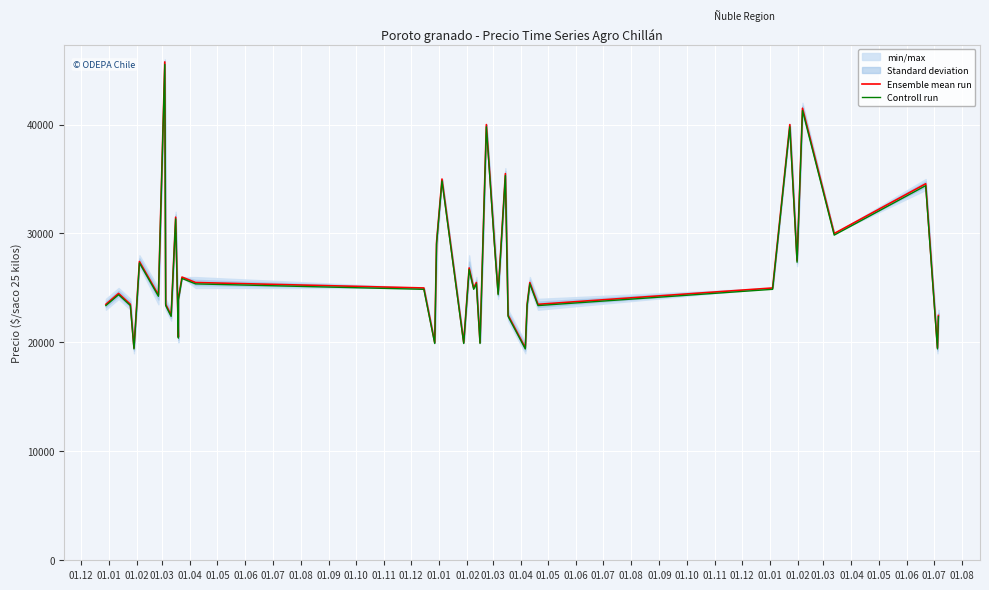

Which series has the widest spread of values?

Ensemble mean run